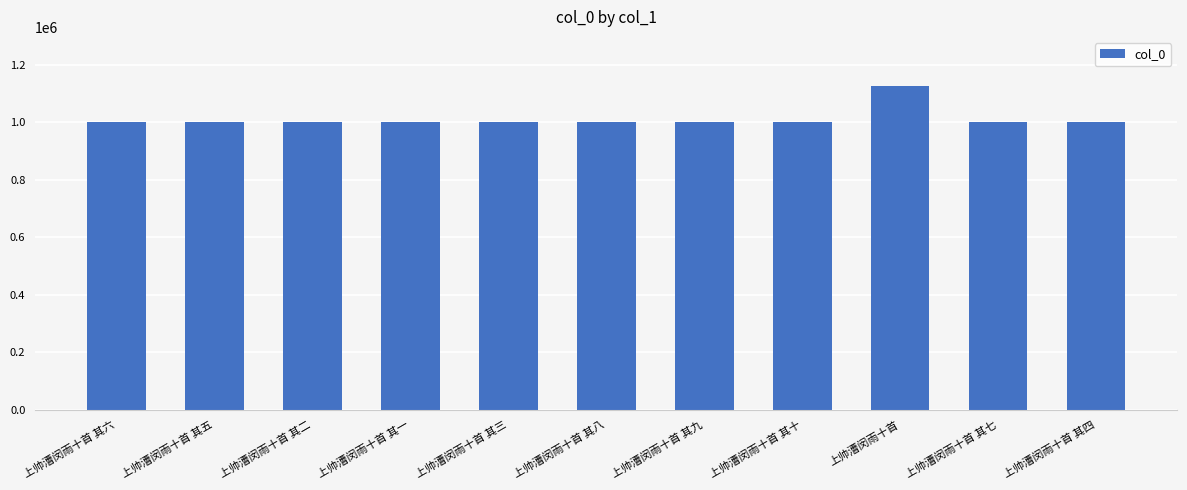

How many bars are there in total?

11